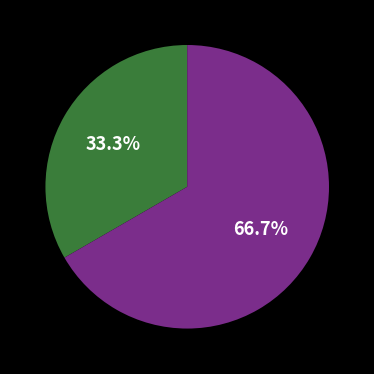

Is there a majority slice in this chart?

Yes